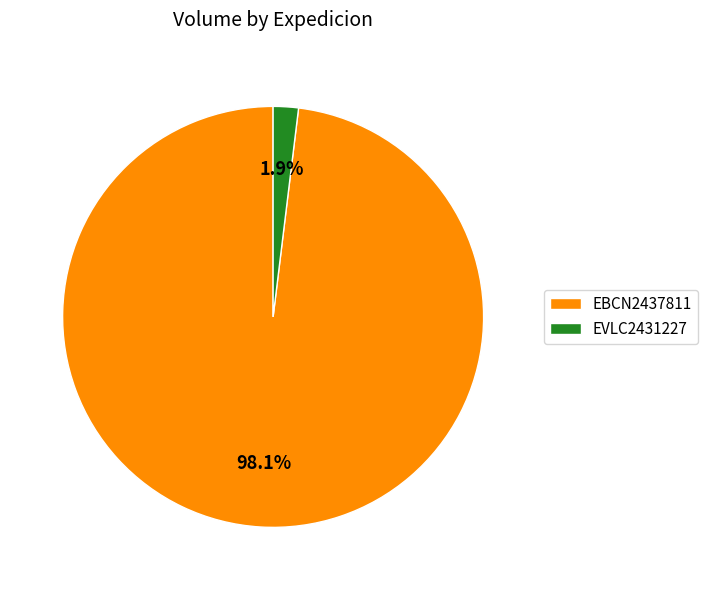

What is the largest slice in the pie chart?

EBCN2437811